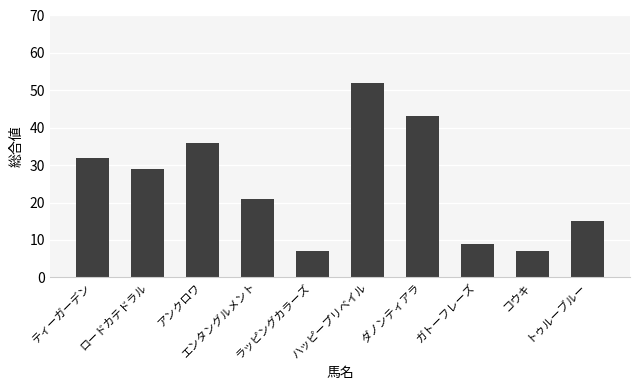

How many data points are less than 29?

5